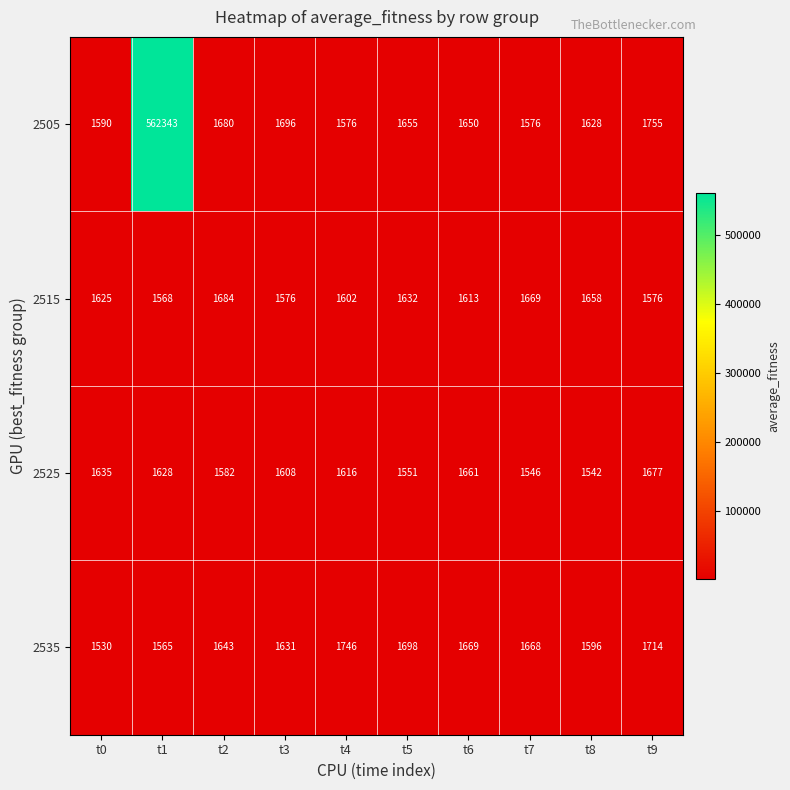

What is the total value across all series at t8?

6424